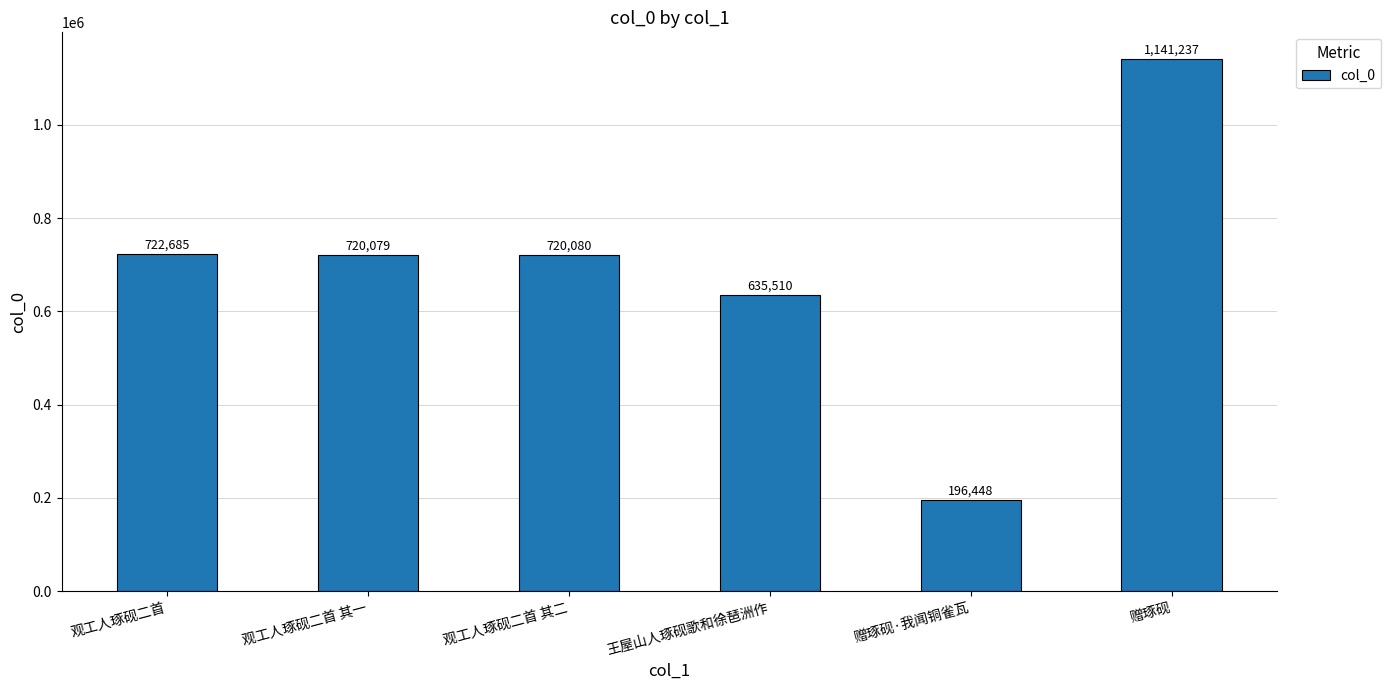

At which label is the value closest to 668842?

王屋山人琢砚歌和徐琶洲作